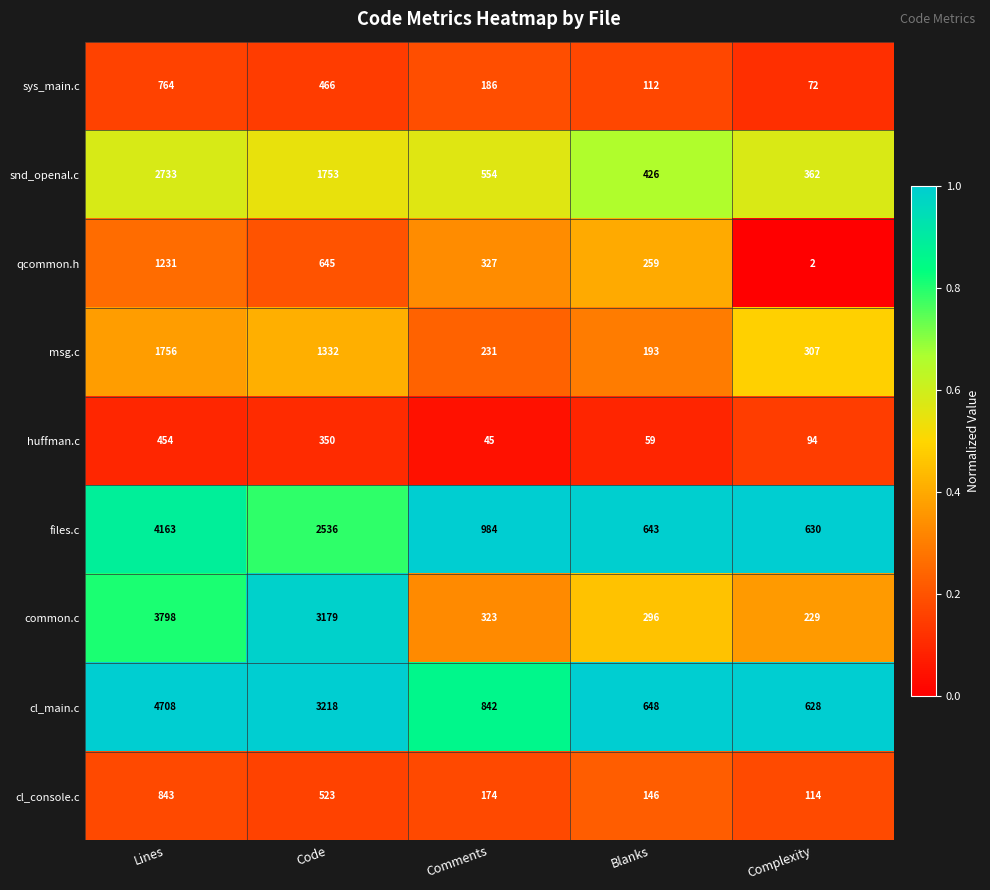

At which category does the chart reach its peak across all series?

Lines